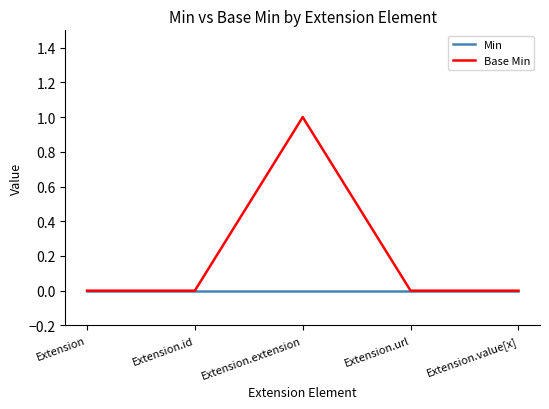

Reading right to left, transcribe all the data shown in this chart.

Min: 0	0	0	0	0
Base Min: 0	0	1	0	0